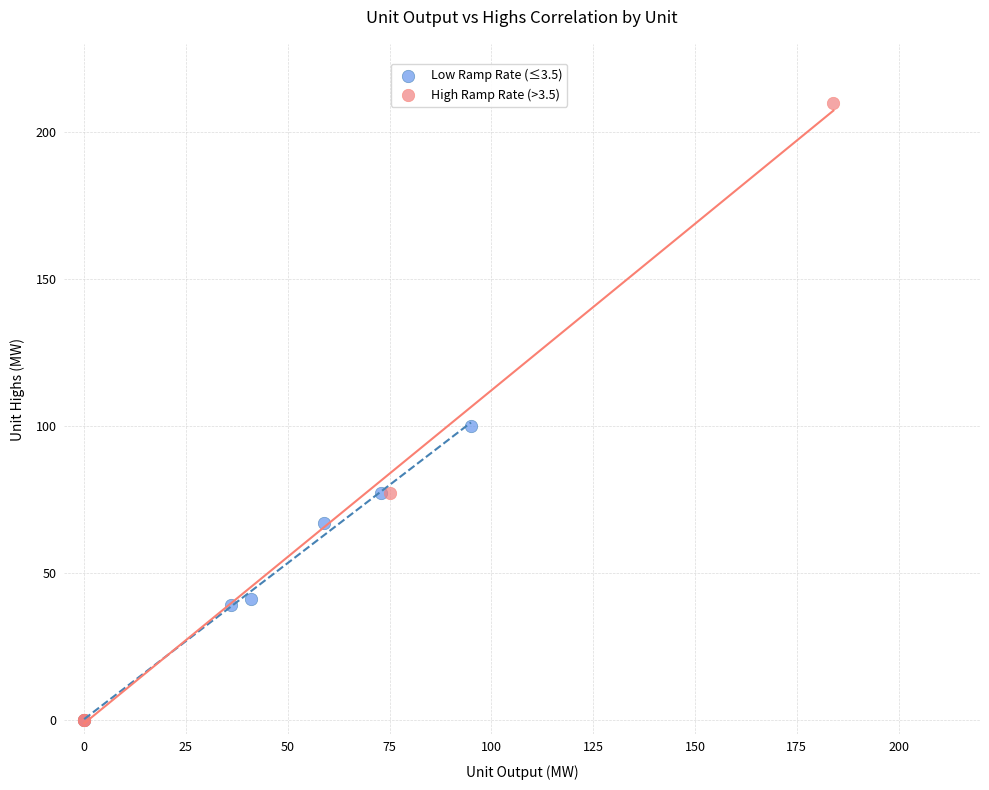

Which series reaches the maximum Y coordinate?

High Ramp Rate (>3.5)